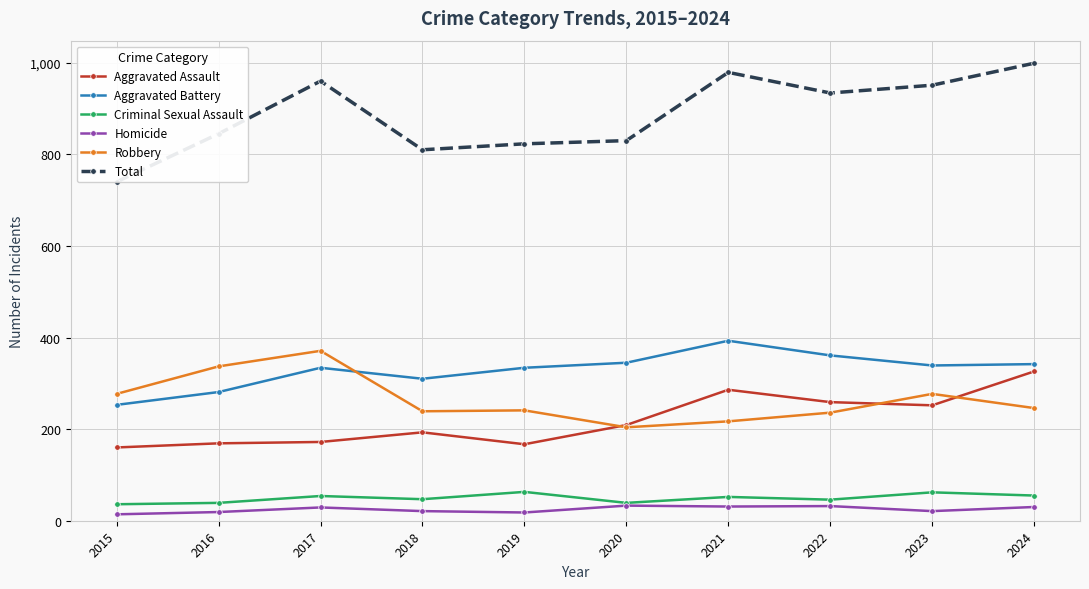

True or false: Aggravated Assault and Homicide cross at least once.

False